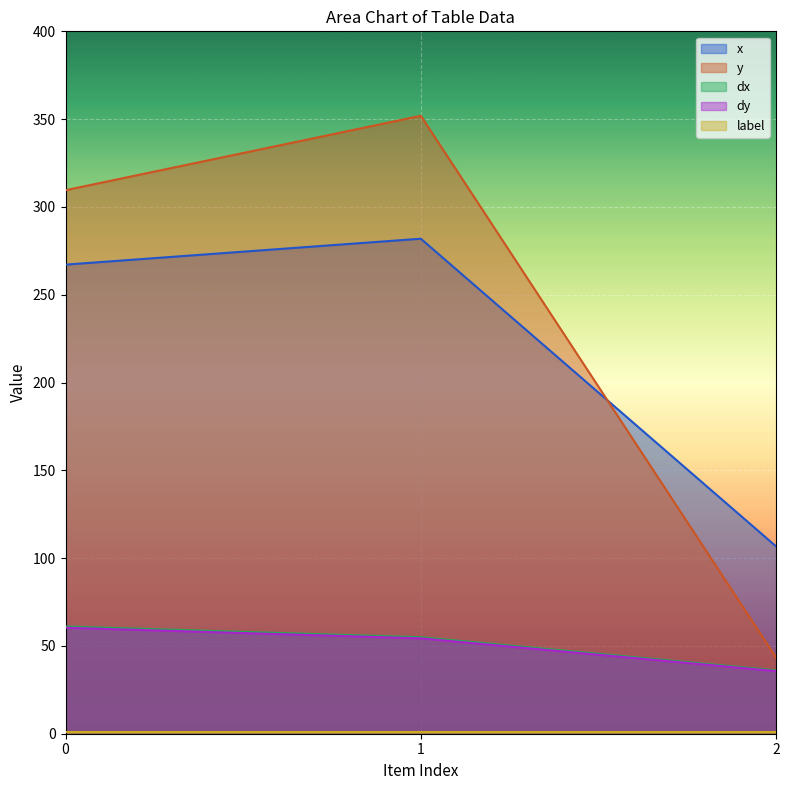

What is the difference between the maximum and minimum values in the dx series?

25.0